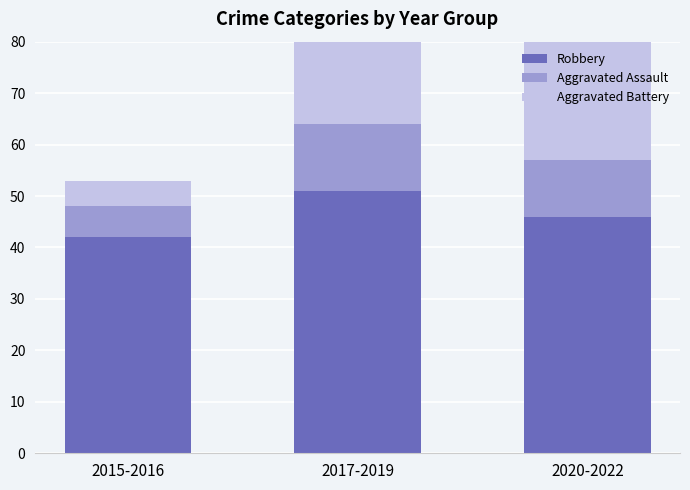

List the series in order of their overall mean, lowest first.

Aggravated Assault, Aggravated Battery, Robbery